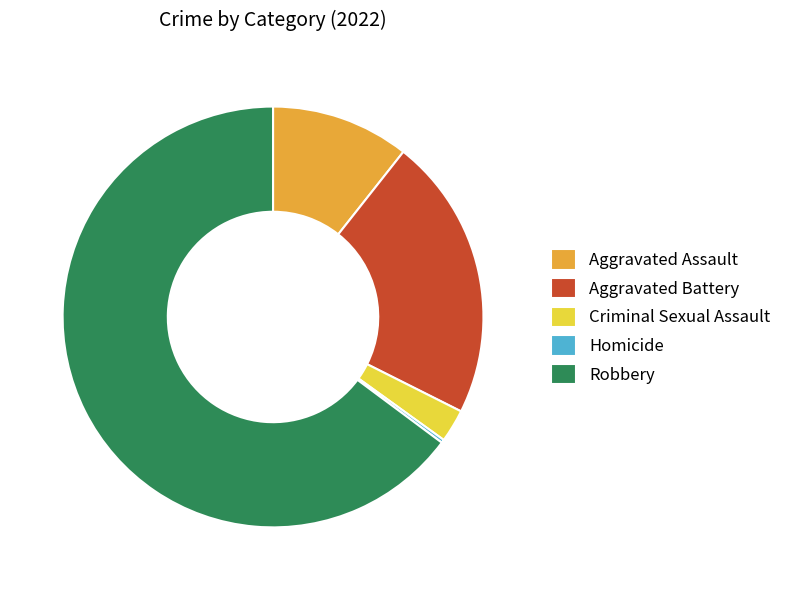

What is the majority slice?

Robbery